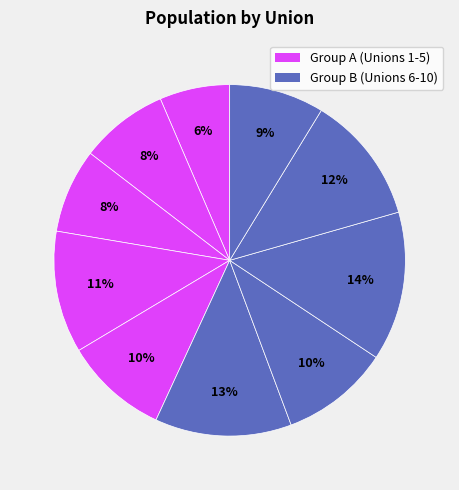

Count the number of slices in the pie.

10